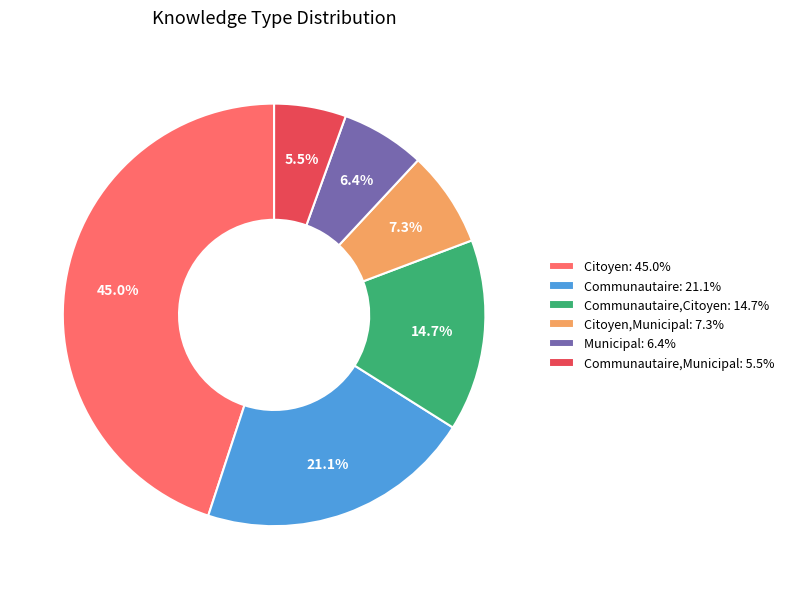

Which slice is the largest?

Citoyen: 45.0%